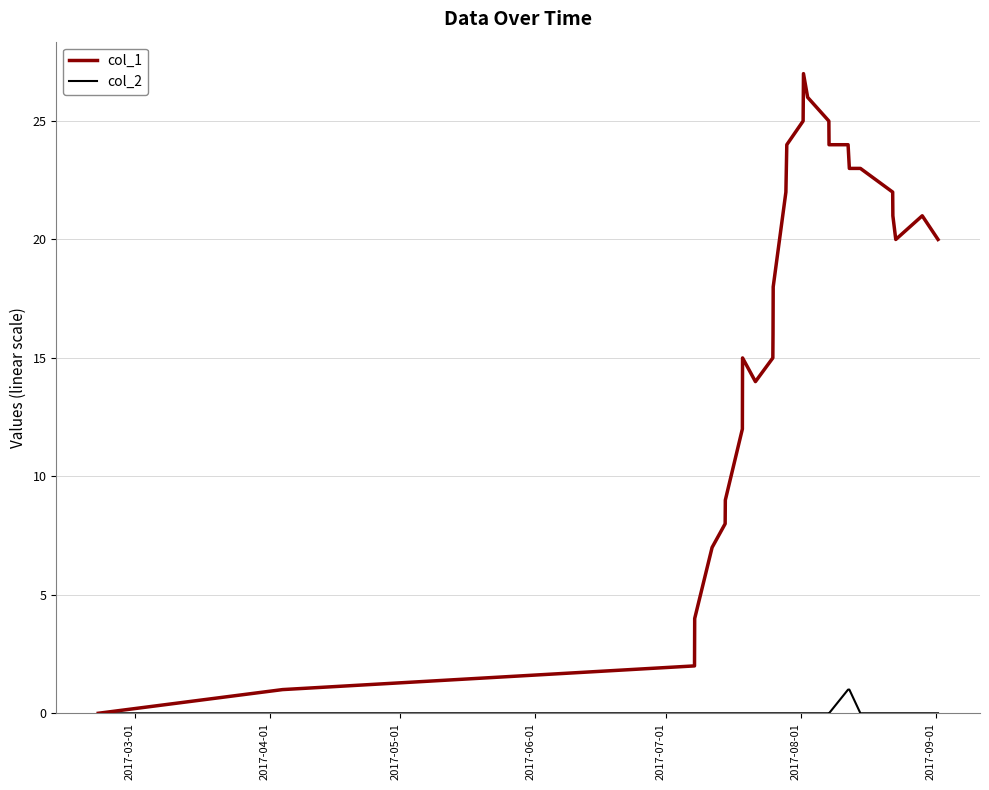

Which series has the largest total across all categories?

col_1